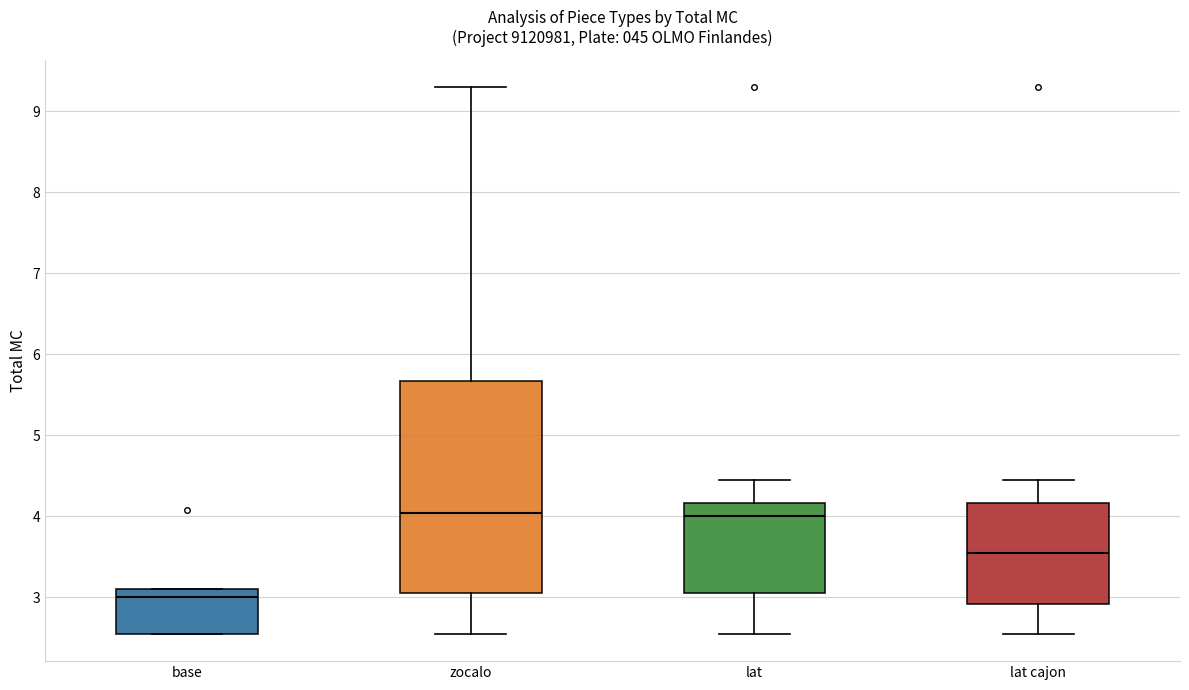

Reading left to right, transcribe this box plot: for each box, give where its median line is, the range the box spans, and where its two whiskers end, as read against the y-axis. The values are not printed on the chart, so give them approximately, as read against the axis.

base: median 3.0, box 2.6 to 3.1, whiskers 2.6 to 3.1
zocalo: median 4.0, box 3.1 to 5.7, whiskers 2.6 to 9.3
lat: median 4.0, box 3.1 to 4.2, whiskers 2.6 to 4.5
lat cajon: median 3.6, box 2.9 to 4.2, whiskers 2.6 to 4.5